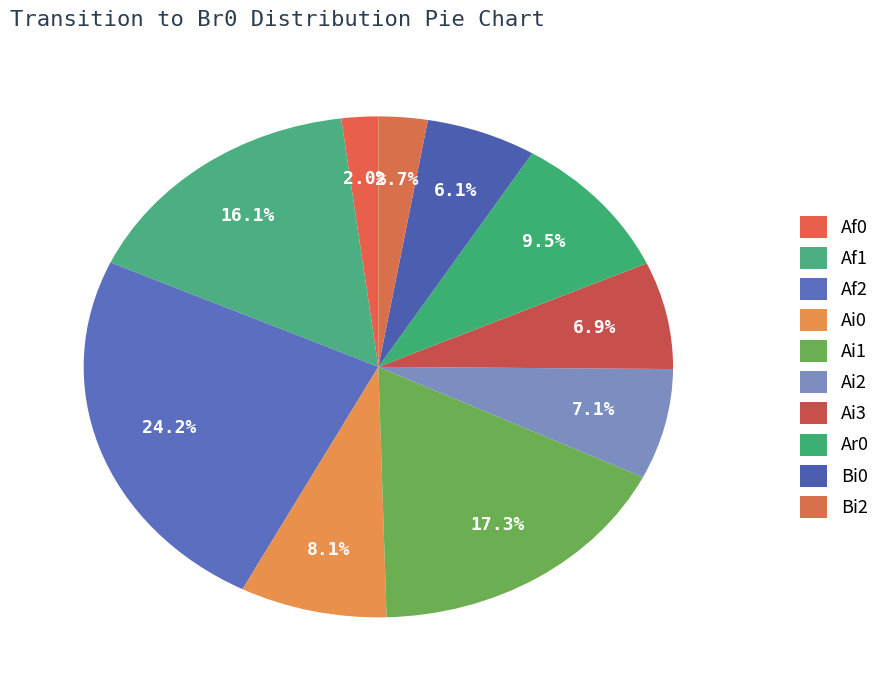

To the nearest percent, what portion does Ai0 represent?

8%